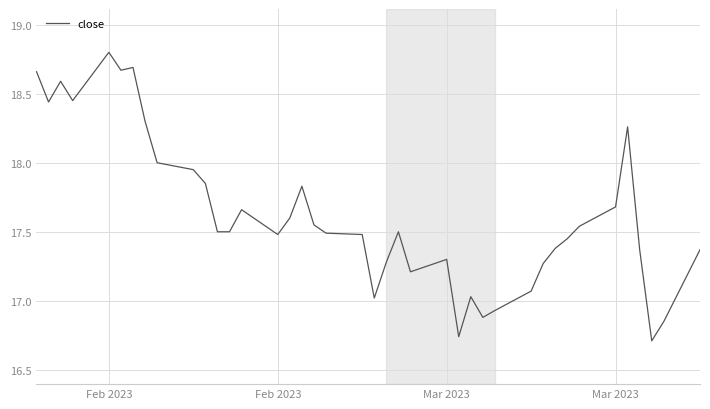

What is the difference between the maximum and second lowest values?

2.1